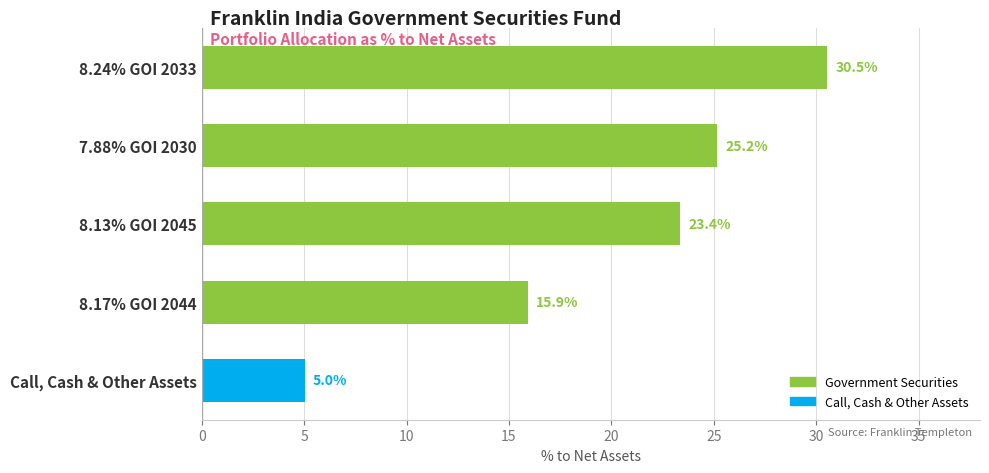

Reading top to bottom, transcribe all the data shown in this chart.

30.5	25.2	23.4	15.9	5.0